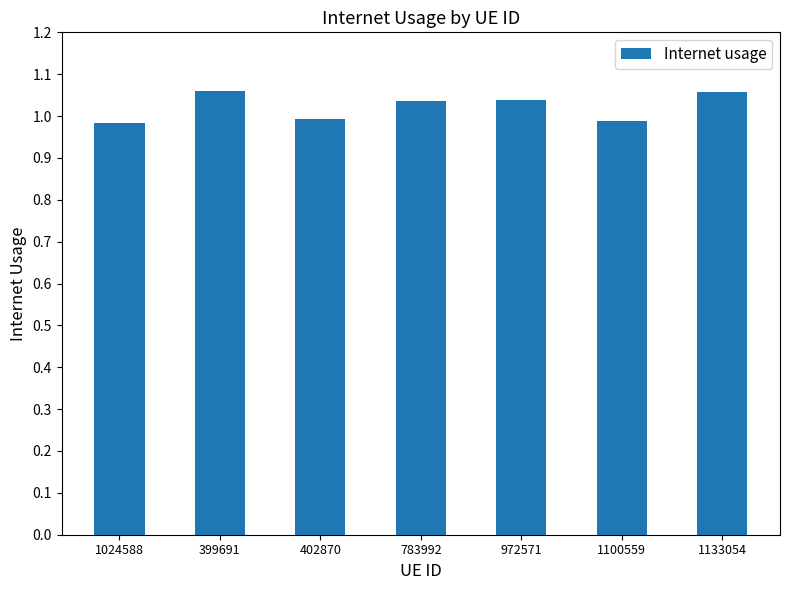

What is the sum of the values at 783992 and 1133054?

2.1